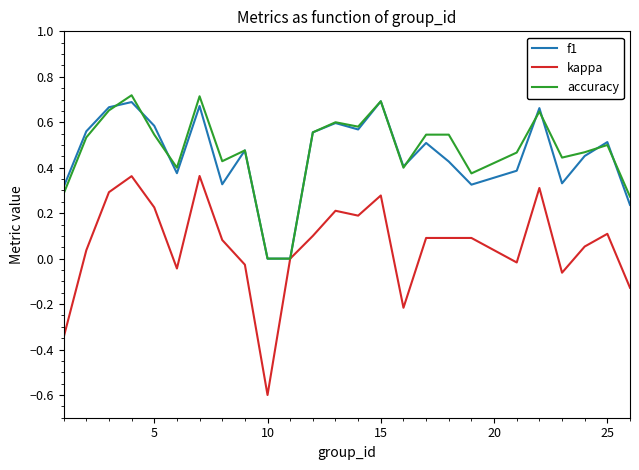

What is the sum of all kappa values?

1.4